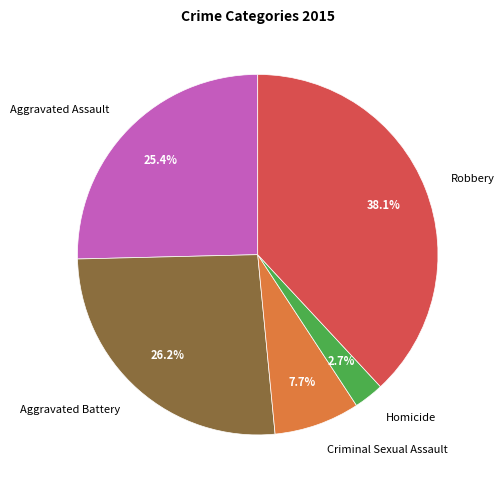

Which category has the biggest portion of the pie?

Robbery